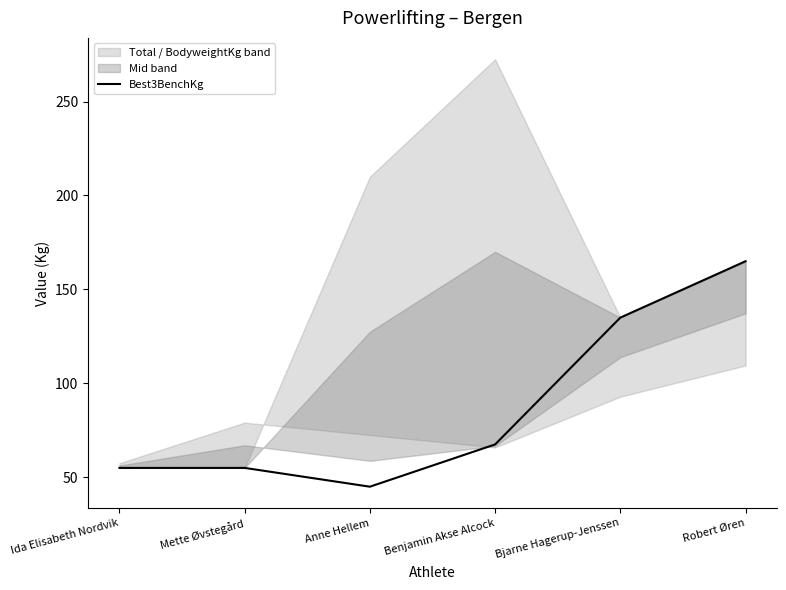

At which label does the data first exceed 67?

Benjamin Akse Alcock